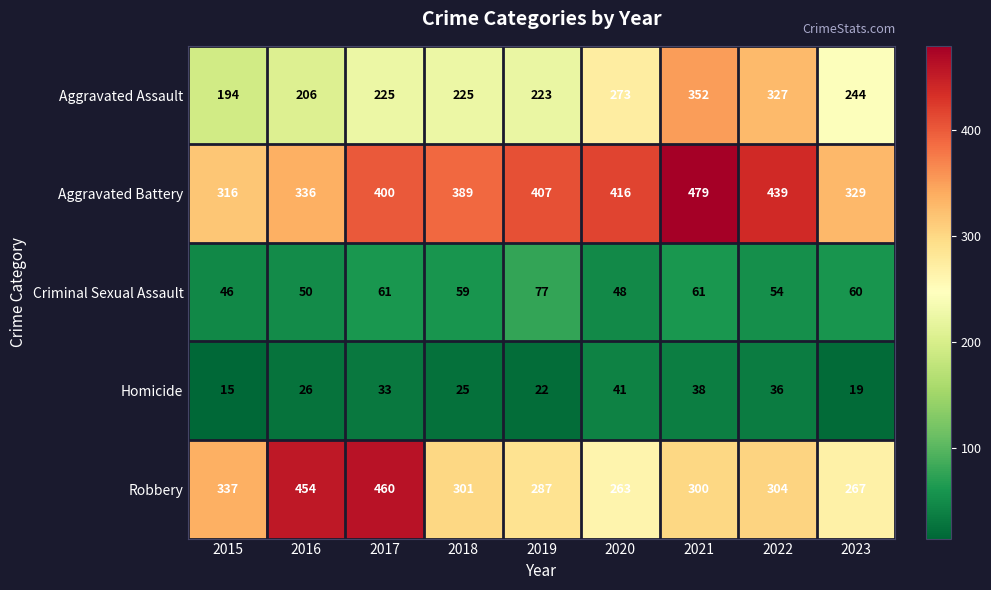

Which series has the largest range (max minus min)?

Robbery